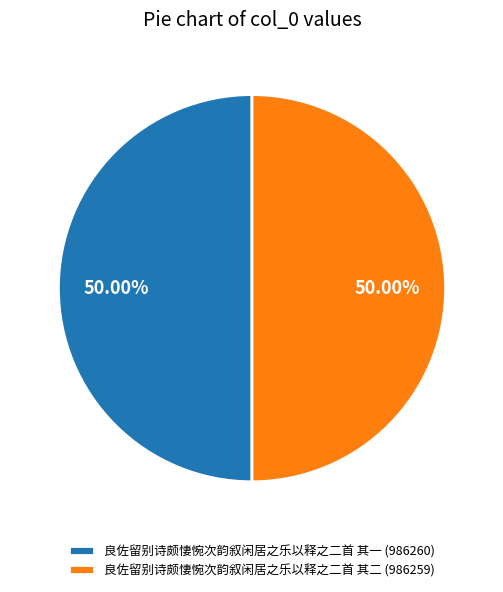

What percentage do 良佐留别诗颇悽惋次韵叙闲居之乐以释之二首 其一 and 良佐留别诗颇悽惋次韵叙闲居之乐以释之二首 其二 together represent?

100.0%